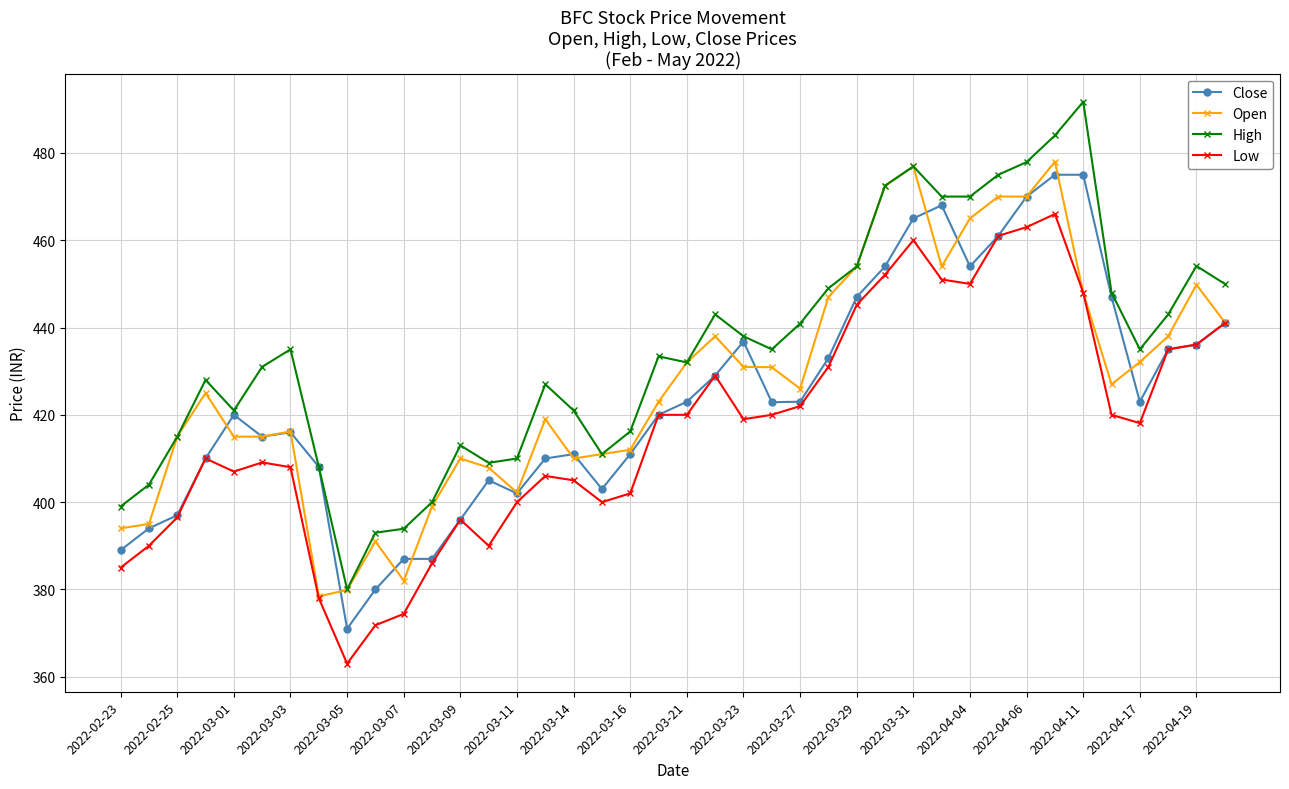

What is the value of the High point at the 40th from the left?

450.0